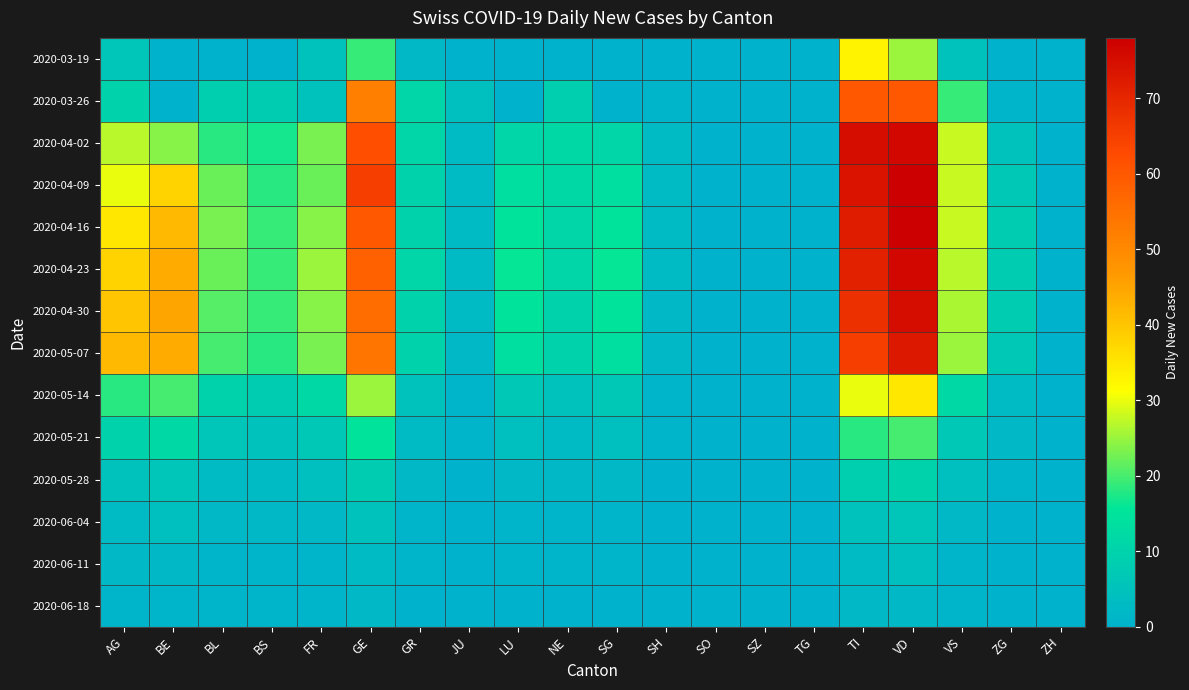

What is the spread (max minus min) of values at VS?

27